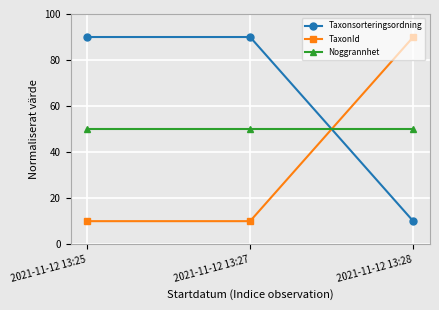

What is the value of the Noggrannhet point at the 1st from the left?

50